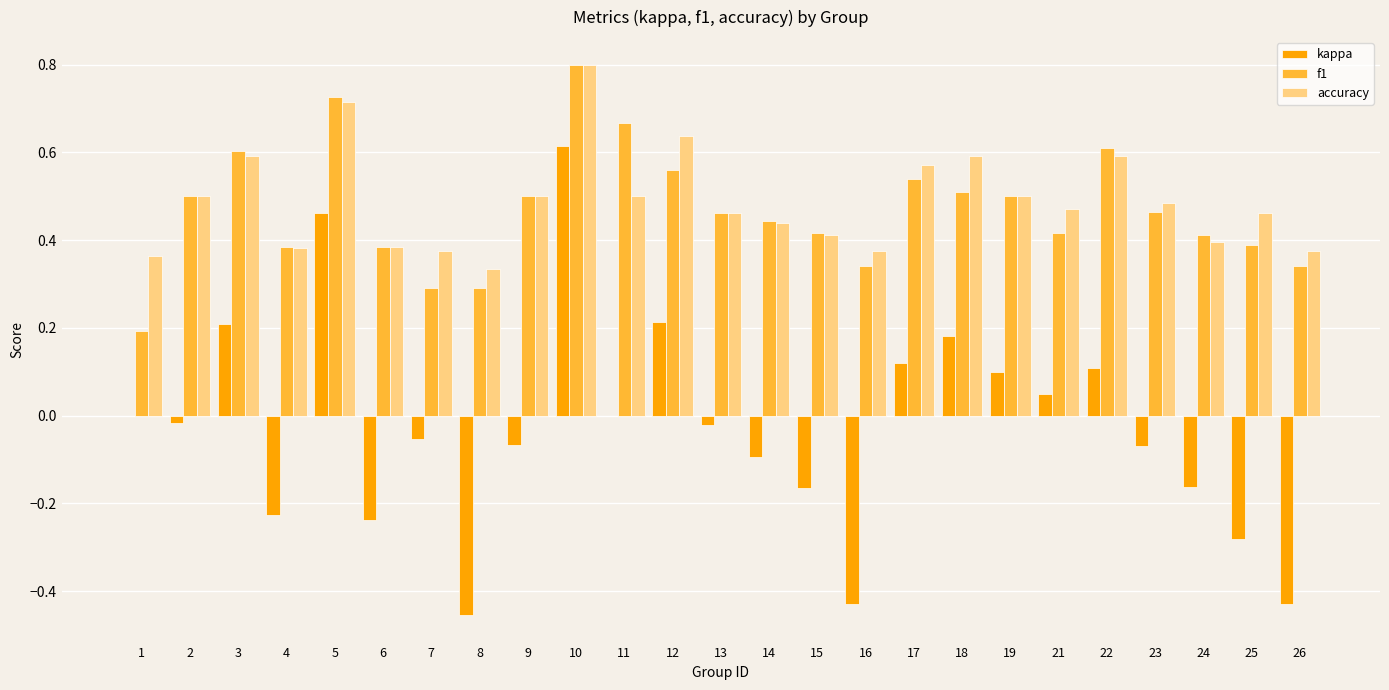

Is the value of f1 at 23 greater than the value of kappa at 18?

Yes